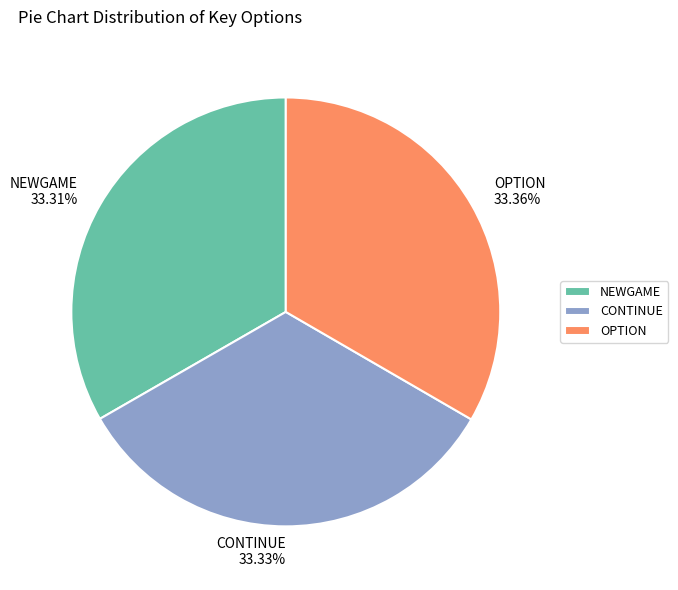

Does CONTINUE account for over 50% of the chart?

No